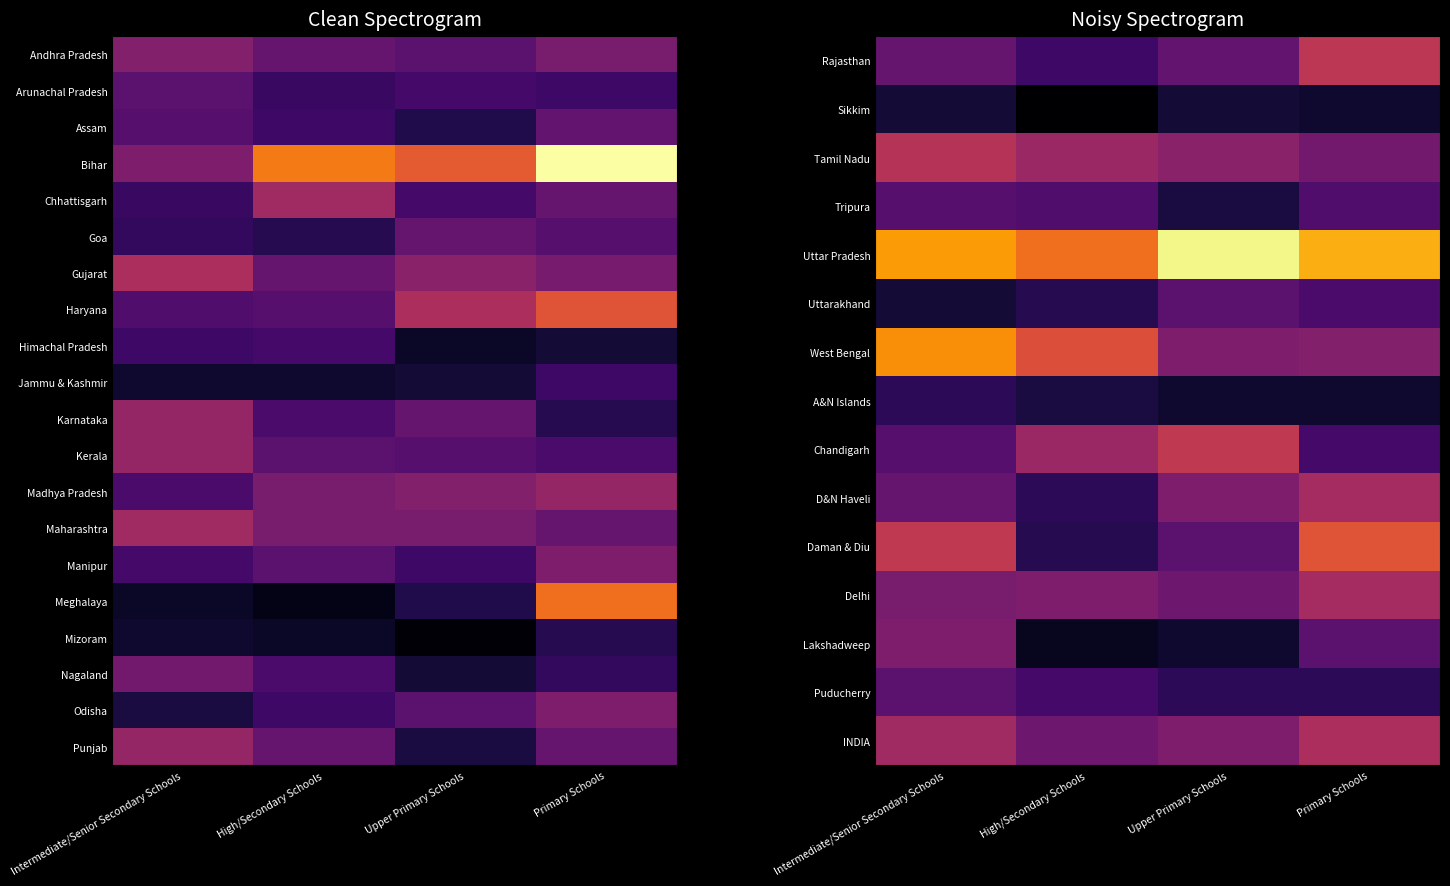

What is the total value across all series at High/Secondary Schools?

507